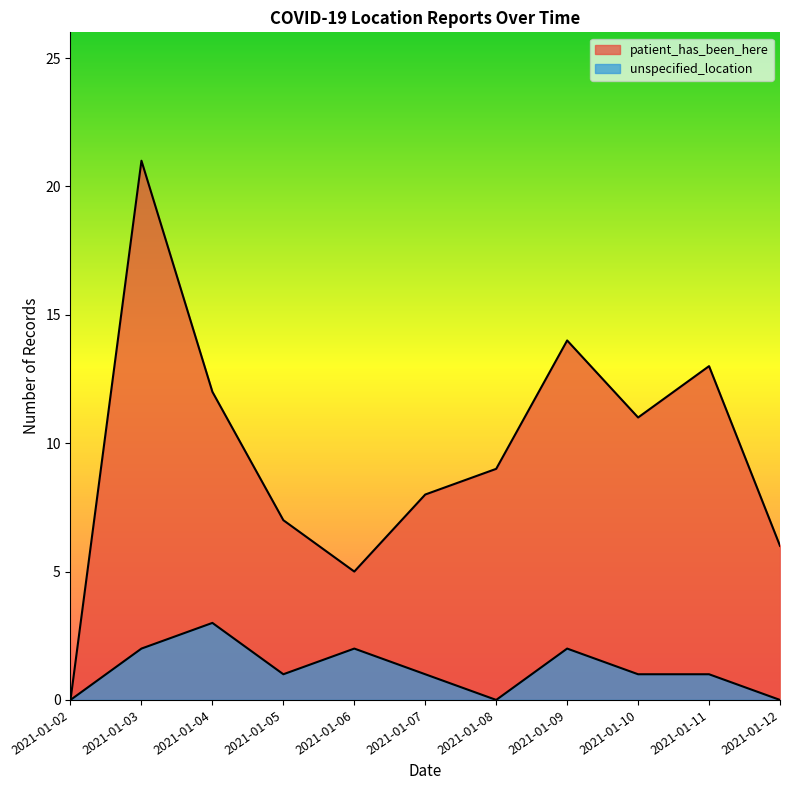

Reading right to left, transcribe all the data shown in this chart.

patient_has_been_here: 2021-01-12=6	2021-01-11=13	2021-01-10=11	2021-01-09=14	2021-01-08=9	2021-01-07=8	2021-01-06=5	2021-01-05=7	2021-01-04=12	2021-01-03=21	2021-01-02=0
unspecified_location: 2021-01-12=0	2021-01-11=1	2021-01-10=1	2021-01-09=2	2021-01-08=0	2021-01-07=1	2021-01-06=2	2021-01-05=1	2021-01-04=3	2021-01-03=2	2021-01-02=0